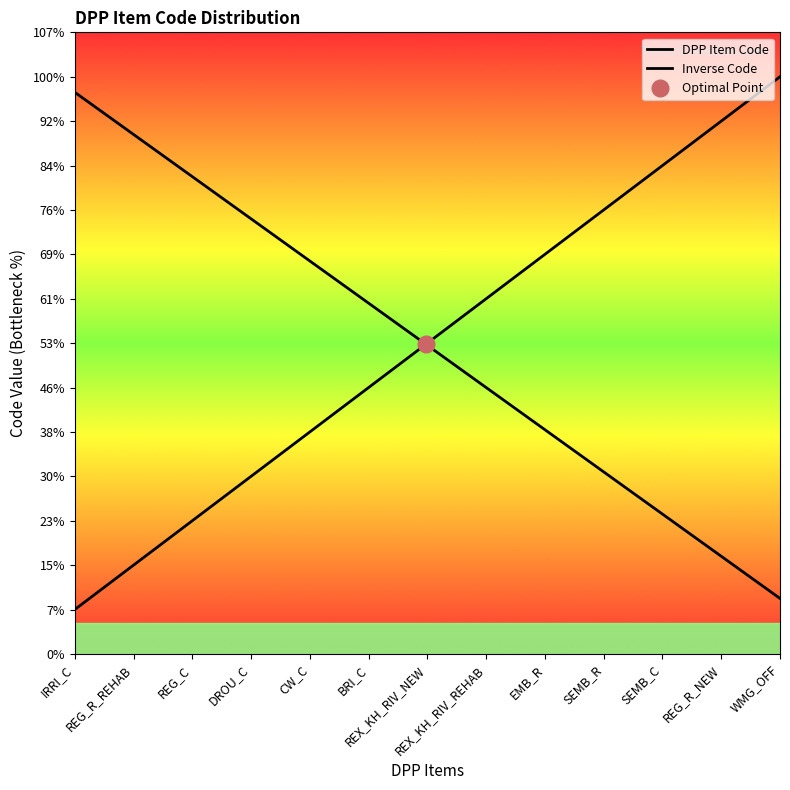

Is this an area chart (filled region under the line)?

No